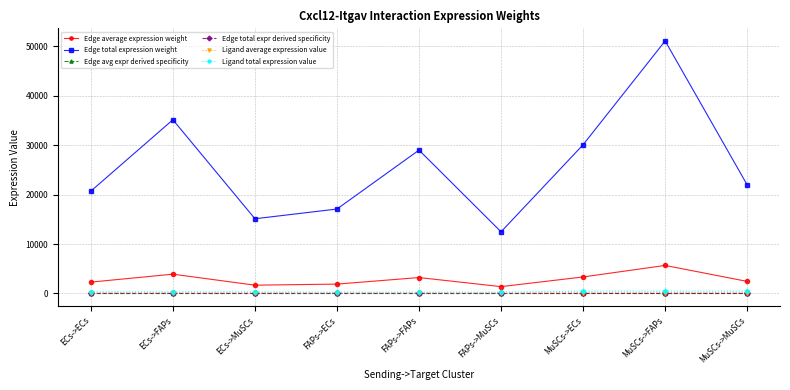

Is this an area chart (filled region under the line)?

No